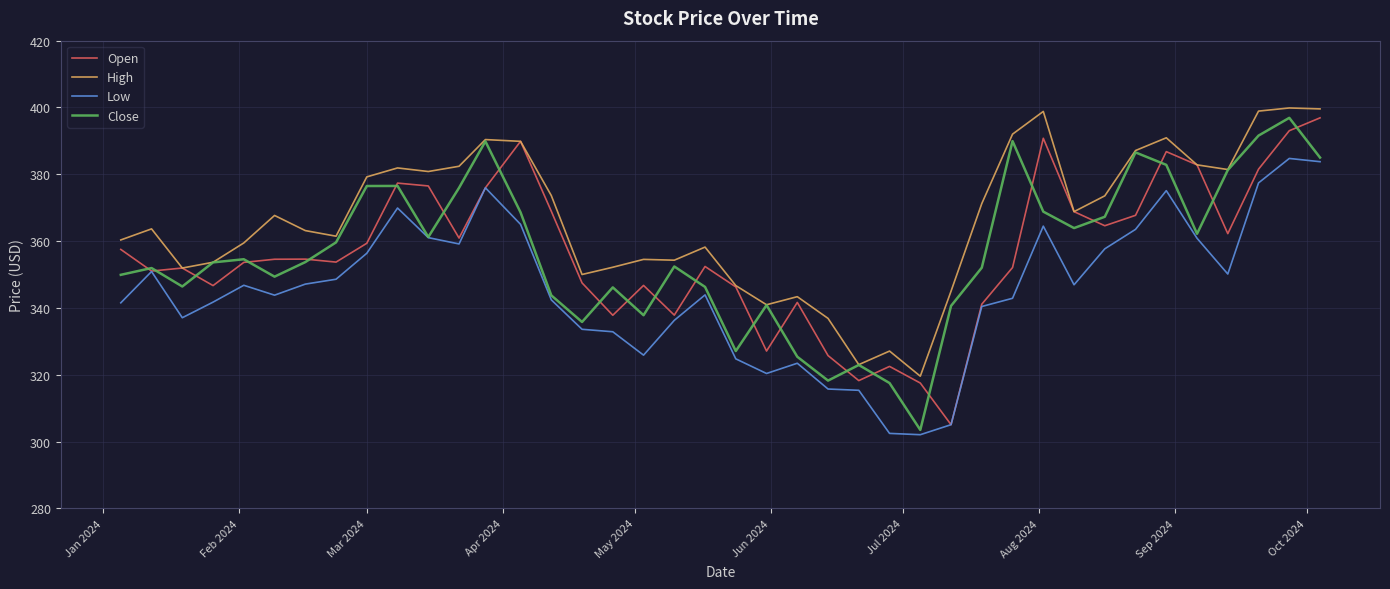

Which series has the largest total across all categories?

High